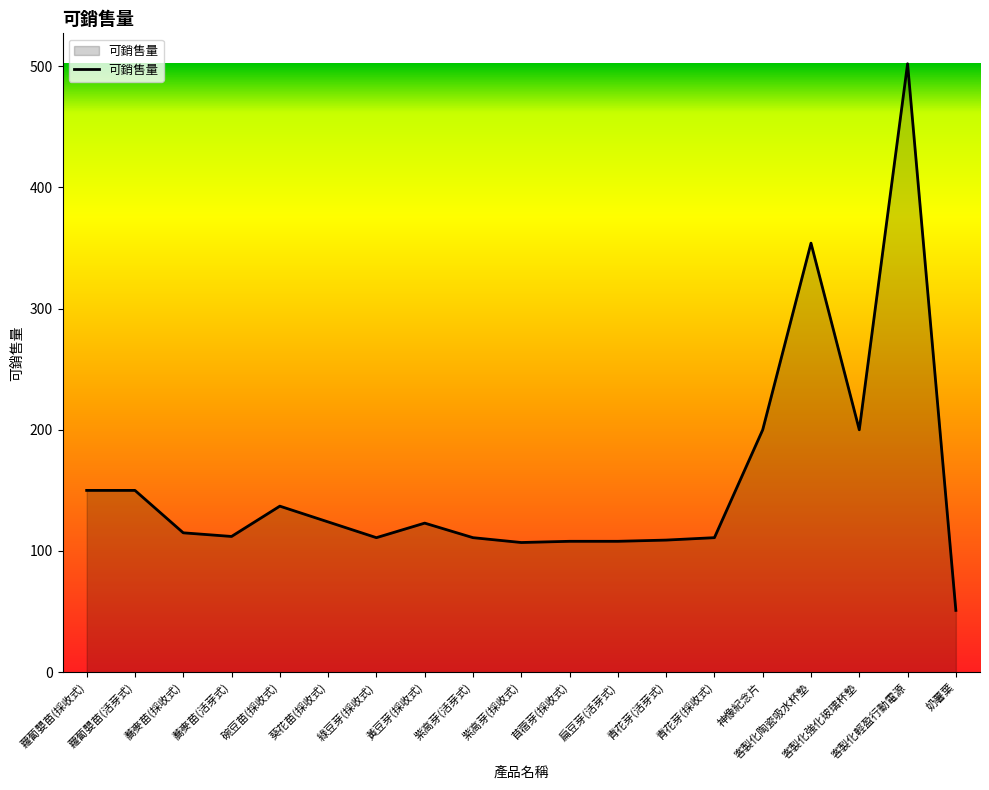

The chart shows a value of 112 at 蕎麥苗(活芽式). True or false?

True